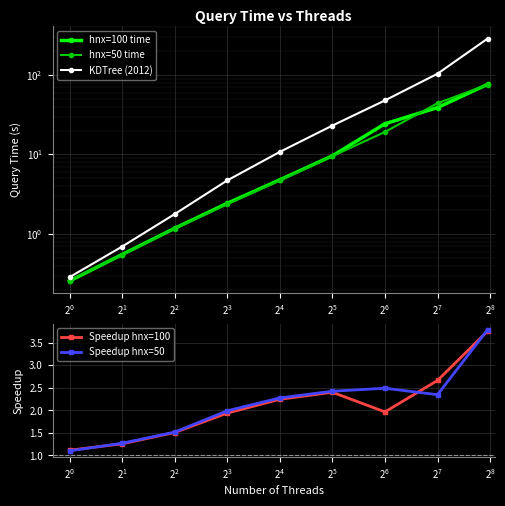

Rank the series by their maximum value, from highest to lowest.

KDTree (2012), hnx=100 time, hnx=50 time, Speedup hnx=50, Speedup hnx=100